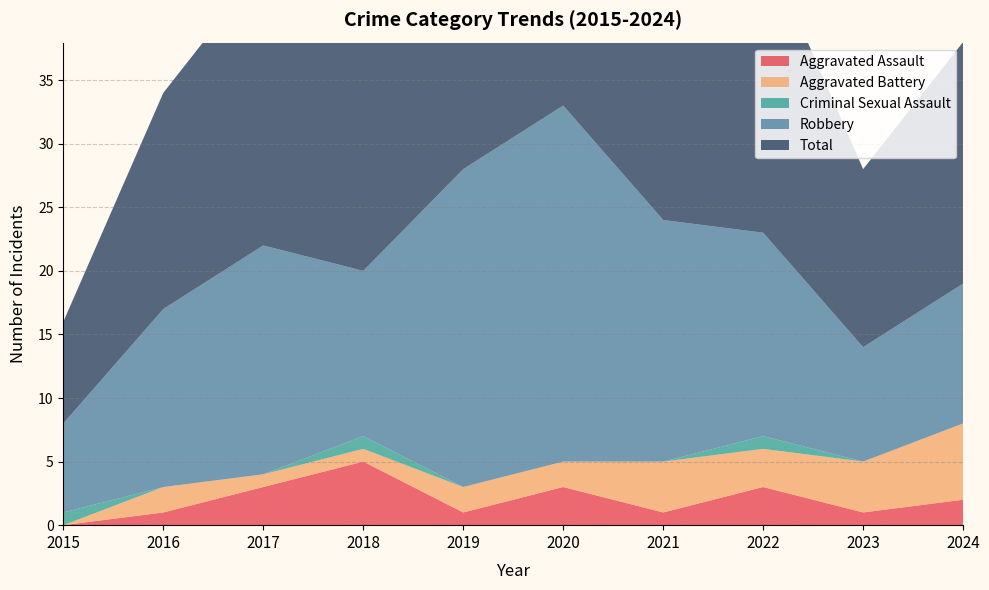

Reading right to left, list all the values displayed in this chart.

Aggravated Assault: 2024=2	2023=1	2022=3	2021=1	2020=3	2019=1	2018=5	2017=3	2016=1	2015=0
Aggravated Battery: 2024=6	2023=4	2022=3	2021=4	2020=2	2019=2	2018=1	2017=1	2016=2	2015=0
Criminal Sexual Assault: 2024=0	2023=0	2022=1	2021=0	2020=0	2019=0	2018=1	2017=0	2016=0	2015=1
Robbery: 2024=11	2023=9	2022=16	2021=19	2020=28	2019=25	2018=13	2017=18	2016=14	2015=7
Total: 2024=19	2023=14	2022=23	2021=24	2020=33	2019=28	2018=20	2017=22	2016=17	2015=8